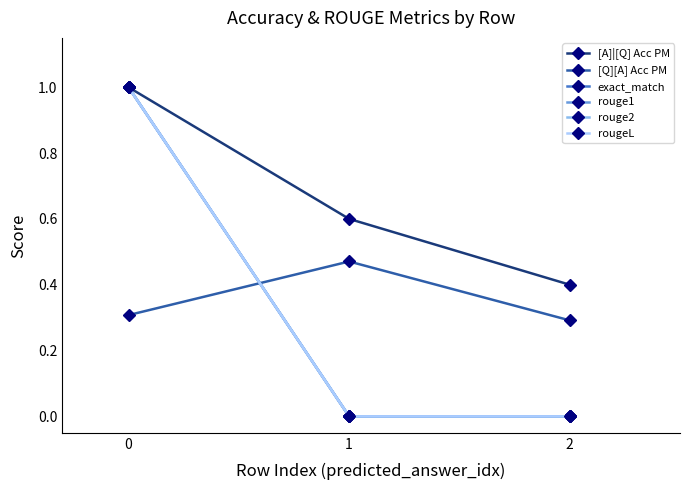

Is this an area chart (filled region under the line)?

No